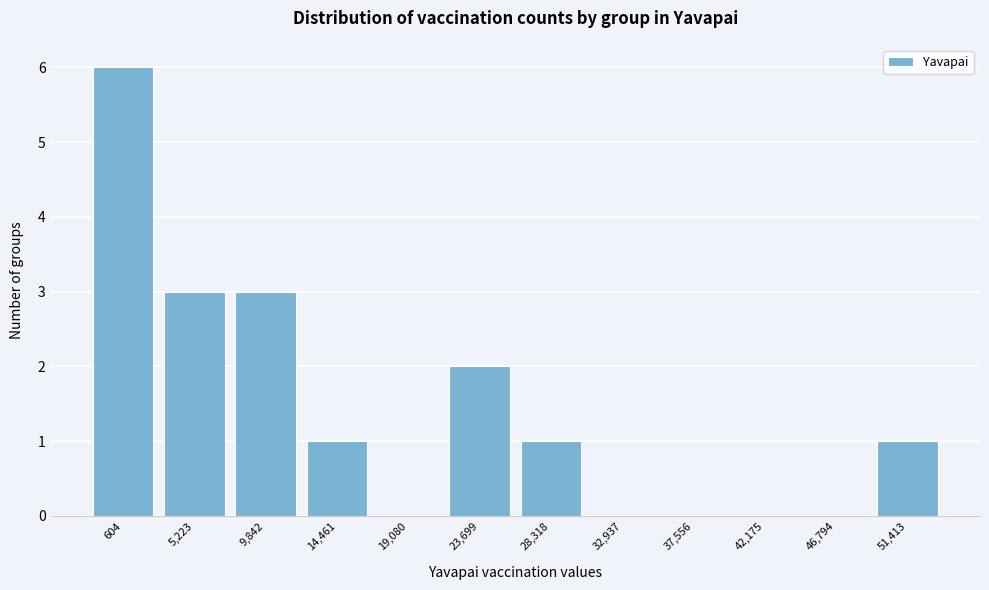

Reading left to right, list all the values displayed in this chart.

604=6	5,223=3	9,842=3	14,461=1	19,080=0	23,699=2	28,318=1	32,937=0	37,556=0	42,175=0	46,794=0	51,413=1